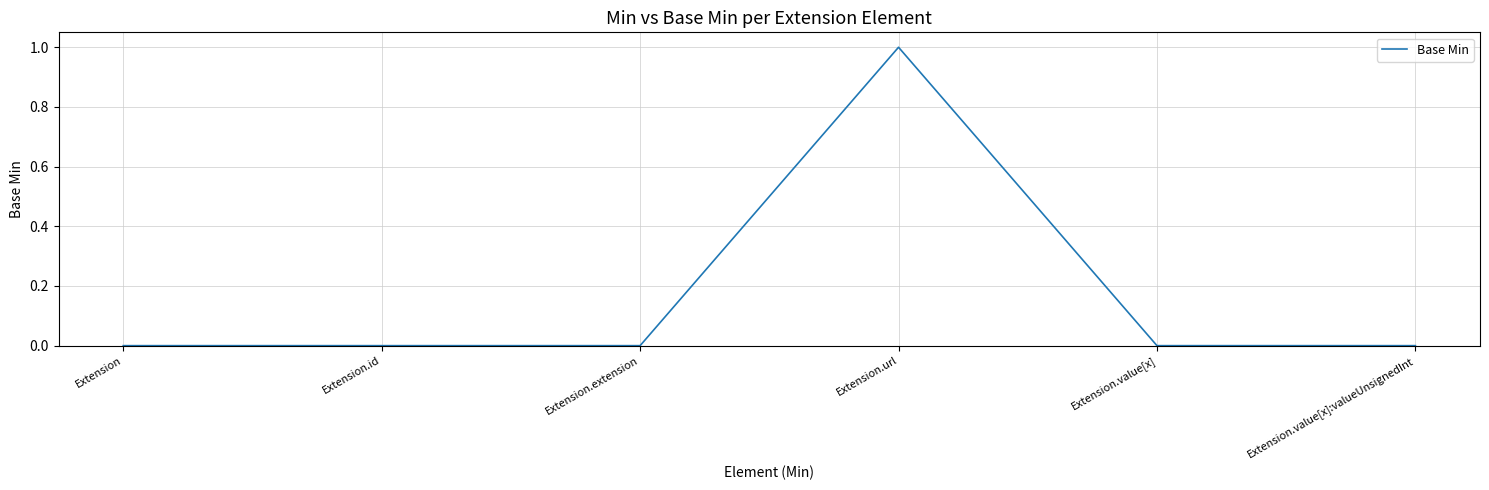

Which category has the highest value across all series?

Extension.url